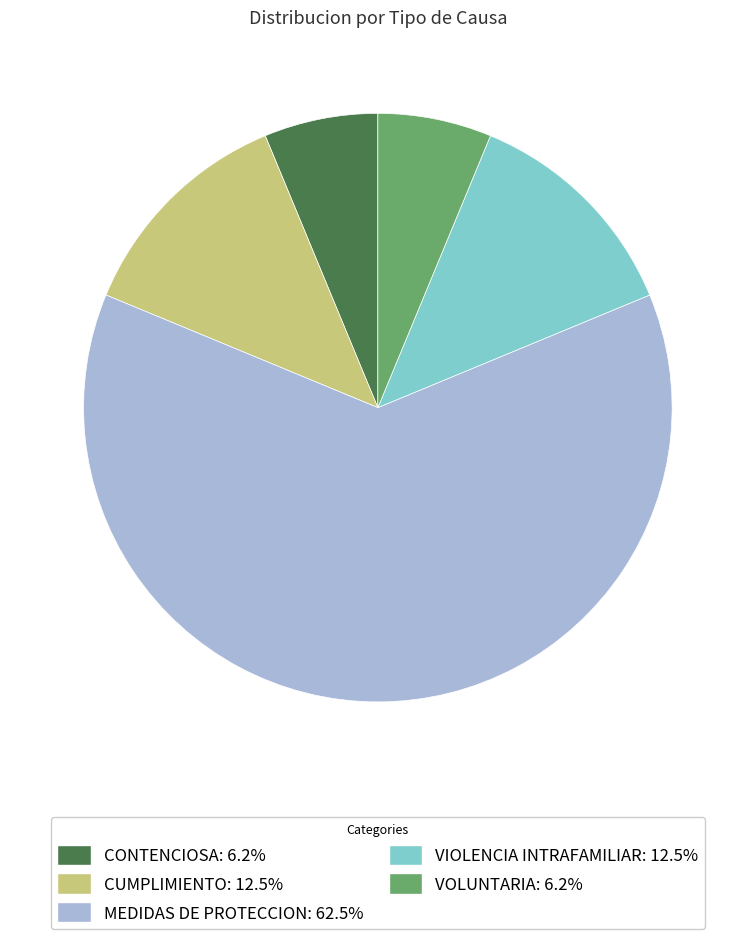

How many segments does this pie chart have?

5